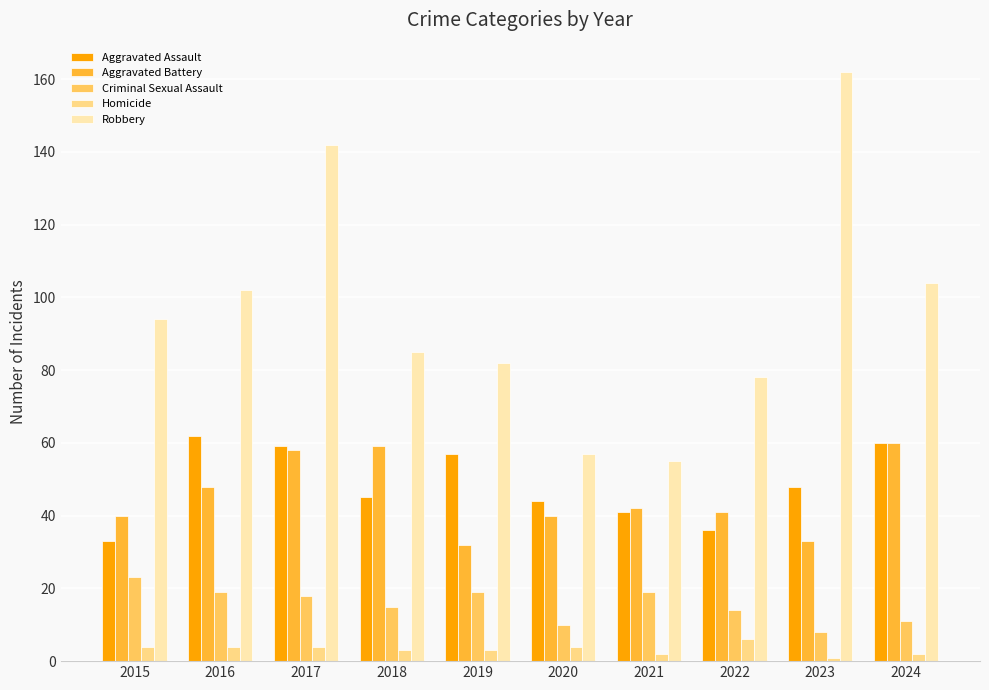

What is the sum of the Robbery values at 2015 and 2017?

236